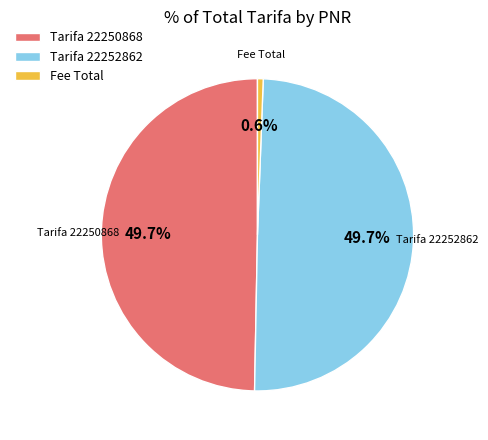

How many slices are in this pie chart?

3